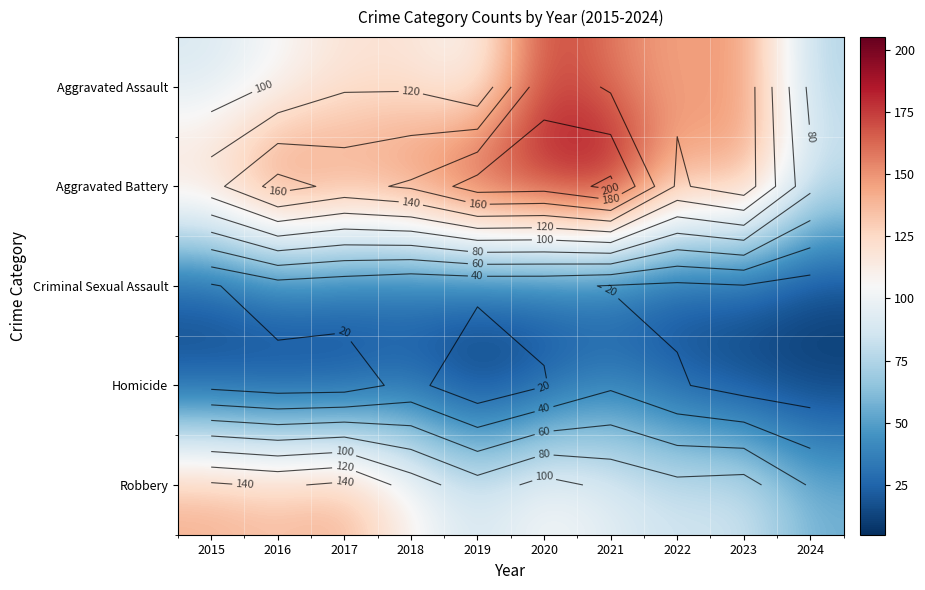

True or false: Robbery has a value of 54 at 2018.

False